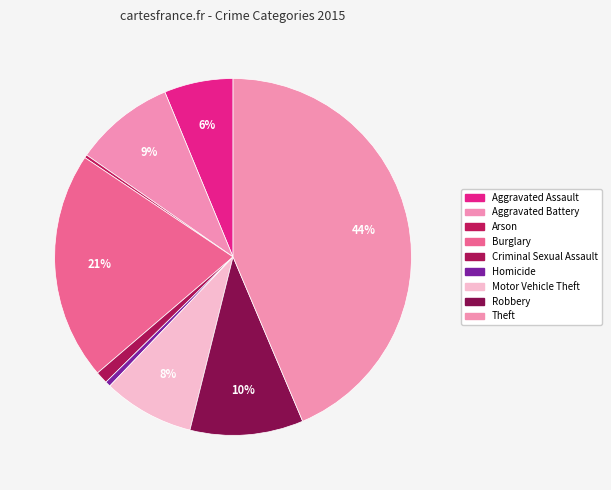

To the nearest percent, what is the average slice percentage?

11%